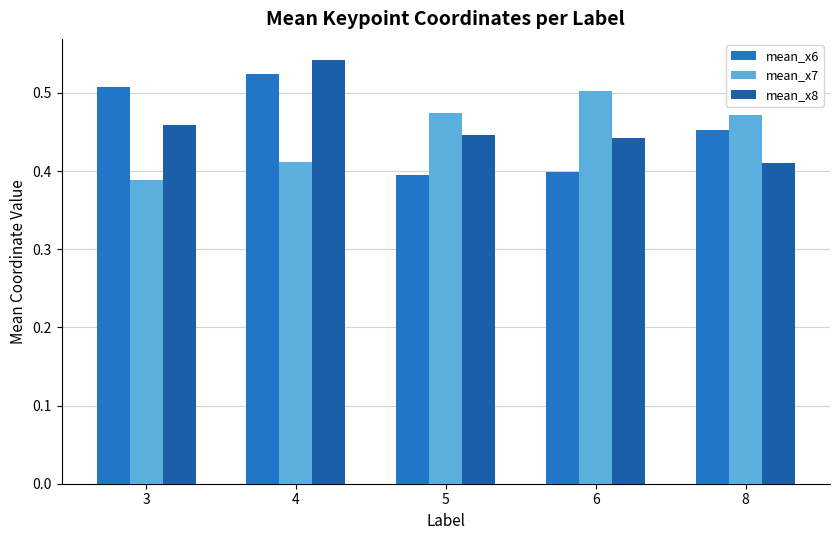

True or false: mean_x6 has a value of 0.4 at 5.

True